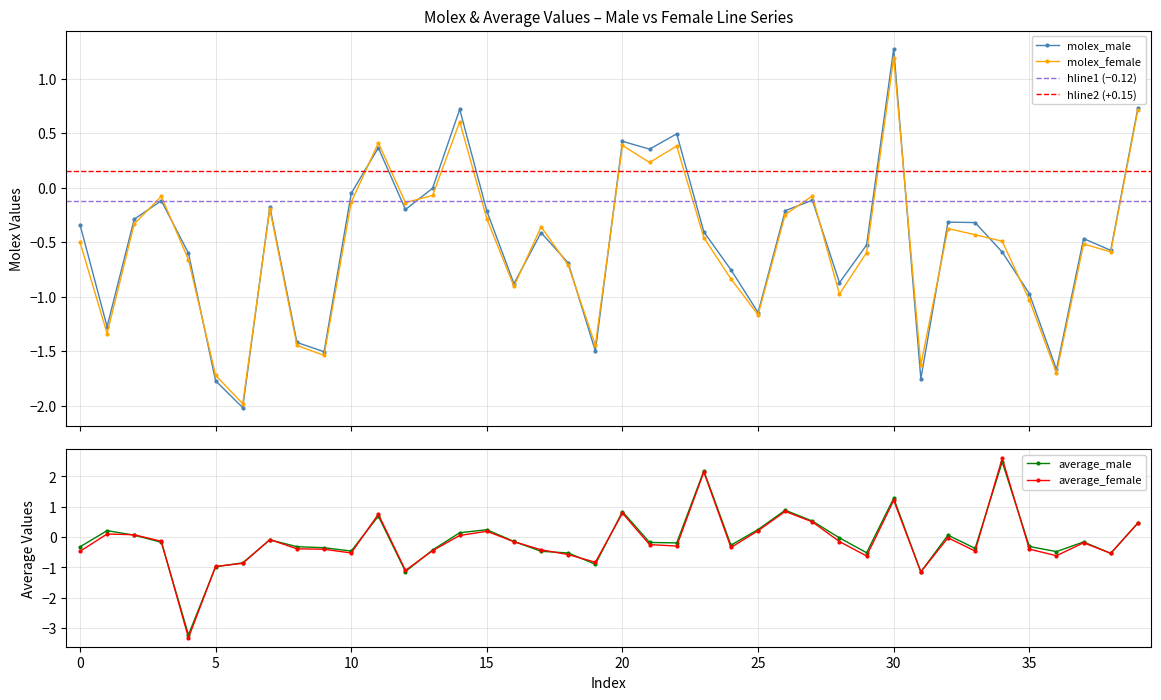

Reading left to right, transcribe all the data shown in this chart.

molex_male: -0.3	-1.3	-0.3	-0.1	-0.6	-1.8	-2.0	-0.2	-1.4	-1.5	-0.1	0.4	-0.2	-0.0	0.7	-0.2	-0.9	-0.4	-0.7	-1.5	0.4	0.4	0.5	-0.4	-0.8	-1.1	-0.2	-0.1	-0.9	-0.5	1.3	-1.8	-0.3	-0.3	-0.6	-1.0	-1.7	-0.5	-0.6	0.7
molex_female: -0.5	-1.3	-0.3	-0.1	-0.7	-1.7	-2.0	-0.2	-1.4	-1.5	-0.1	0.4	-0.1	-0.1	0.6	-0.3	-0.9	-0.4	-0.7	-1.4	0.4	0.2	0.4	-0.5	-0.8	-1.2	-0.2	-0.1	-1.0	-0.6	1.2	-1.6	-0.4	-0.4	-0.5	-1.0	-1.7	-0.5	-0.6	0.7
average_male: -0.3	0.2	0.1	-0.2	-3.2	-1.0	-0.9	-0.1	-0.3	-0.4	-0.5	0.7	-1.1	-0.4	0.1	0.2	-0.1	-0.5	-0.5	-0.9	0.8	-0.2	-0.2	2.2	-0.3	0.2	0.9	0.5	-0.0	-0.5	1.3	-1.1	0.1	-0.4	2.5	-0.3	-0.5	-0.2	-0.5	0.5
average_female: -0.5	0.1	0.1	-0.1	-3.3	-1.0	-0.9	-0.1	-0.4	-0.4	-0.5	0.8	-1.1	-0.4	0.1	0.2	-0.2	-0.4	-0.6	-0.8	0.8	-0.2	-0.3	2.1	-0.3	0.2	0.8	0.5	-0.1	-0.6	1.2	-1.1	-0.0	-0.5	2.6	-0.4	-0.6	-0.2	-0.5	0.5